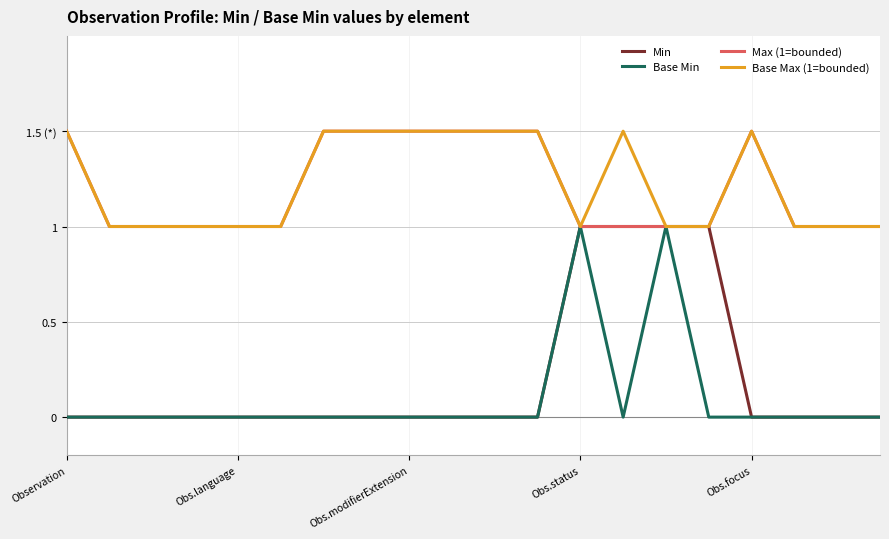

What are all the series names shown in the legend?

Min, Base Min, Max (1=bounded), Base Max (1=bounded)